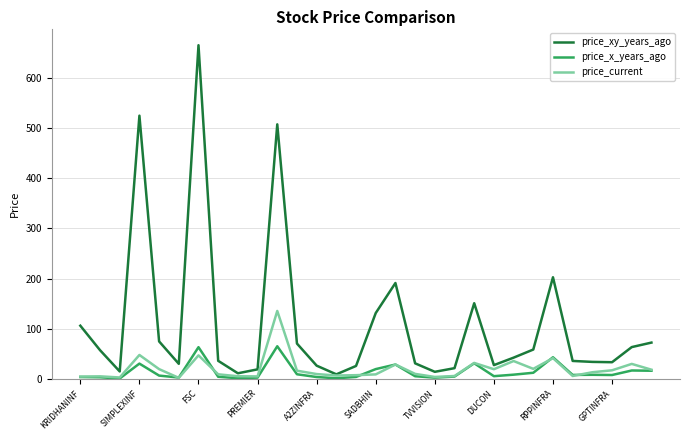

Rank the series by their maximum value, from lowest to highest.

price_x_years_ago, price_current, price_xy_years_ago